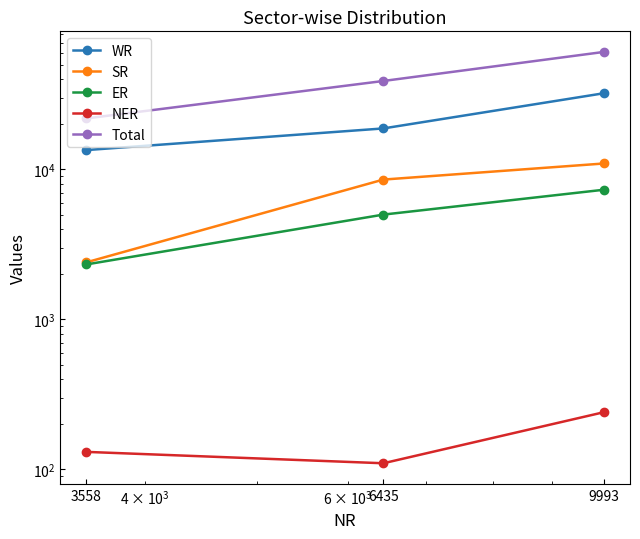

Which has a higher value, 9993 or 3558?

9993